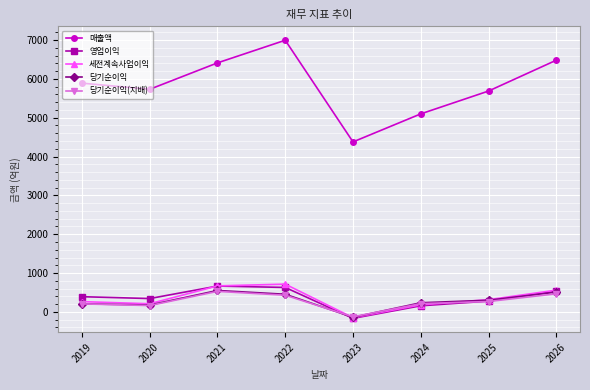

Where does the 세전계속사업이익 series first go above 314?

2021